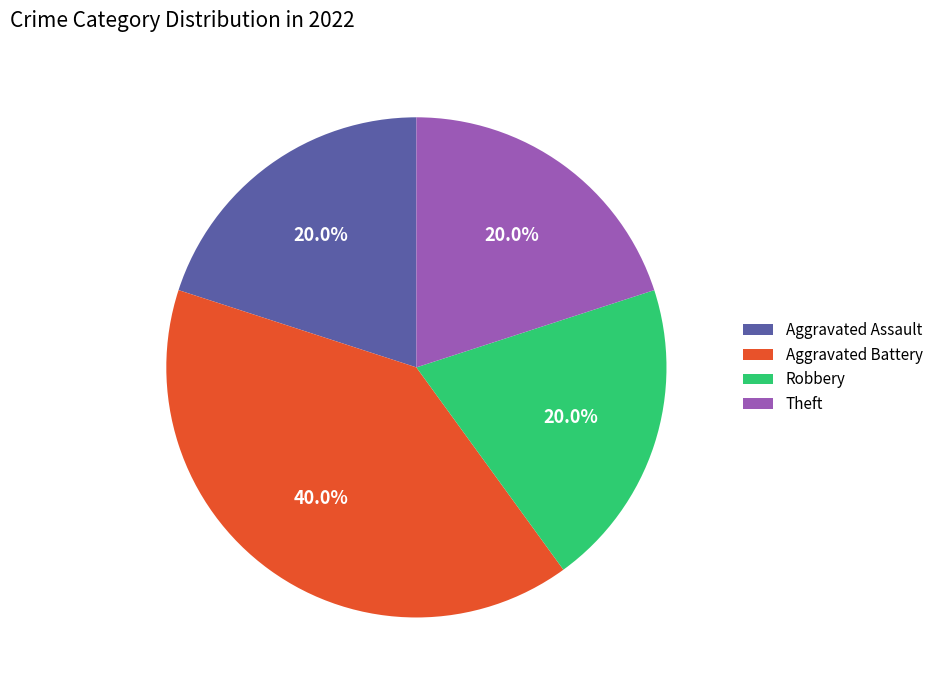

To the nearest percent, what is the average slice percentage?

25%